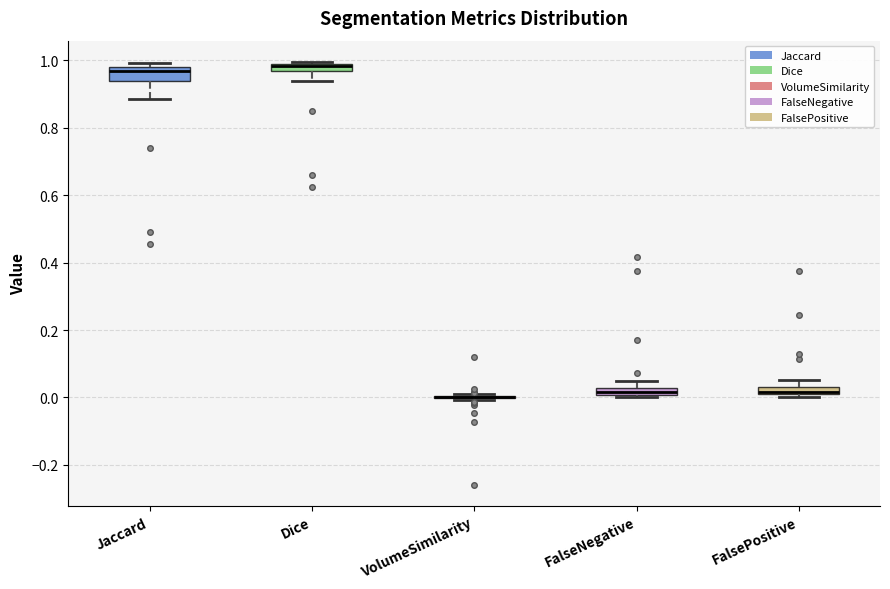

Where is the upper edge of the box for Dice on the y-axis? The values are not printed on the chart, so give them approximately, as read against the axis.

0.98